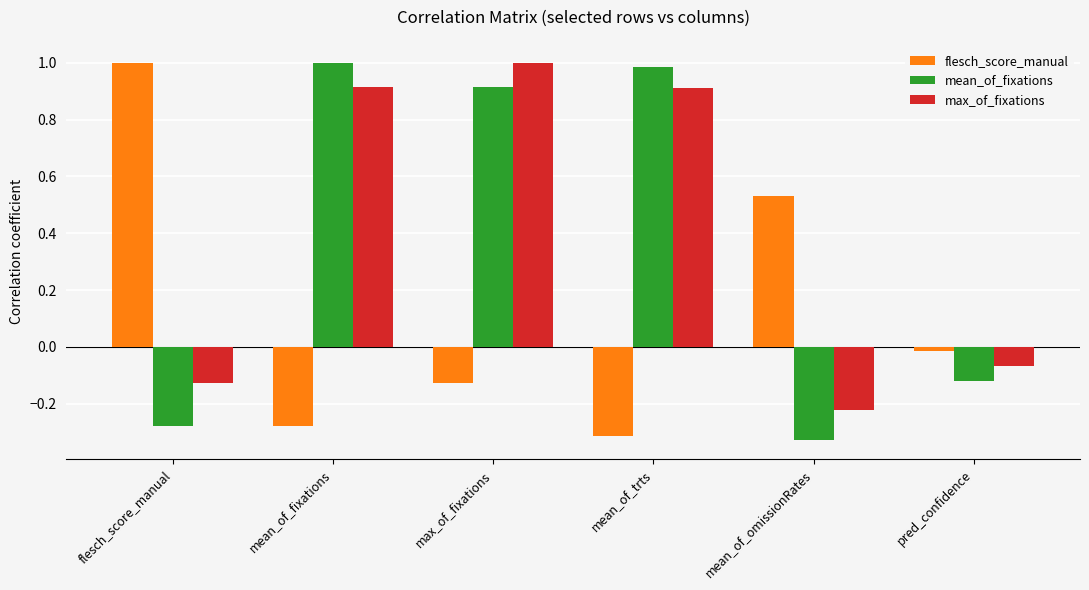

At flesch_score_manual, list the series in order from smallest to largest.

mean_of_fixations, max_of_fixations, flesch_score_manual